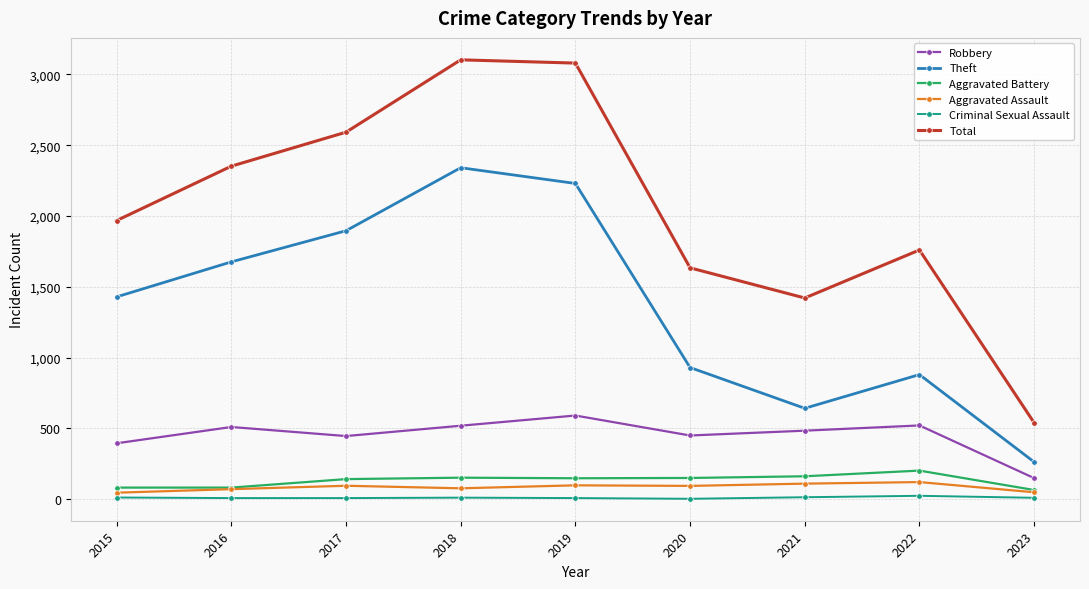

How many interior local valleys does the Robbery series have?

2